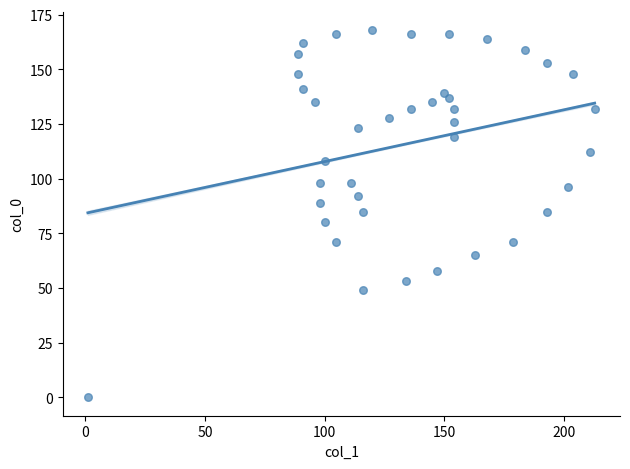

What is the range of X values (max minus min)?

212